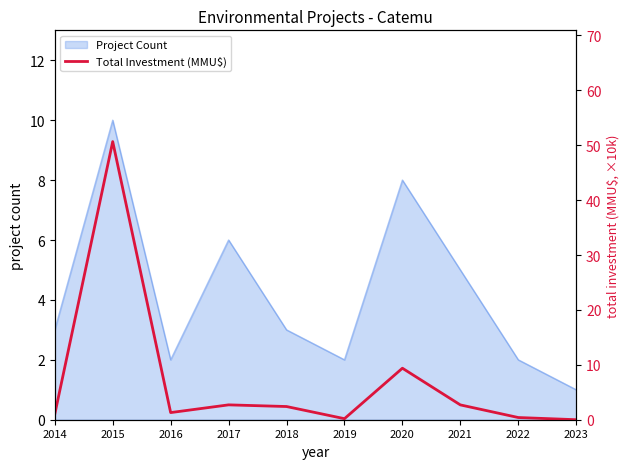

True or false: Project Count has a value of 10 at 2015.

True